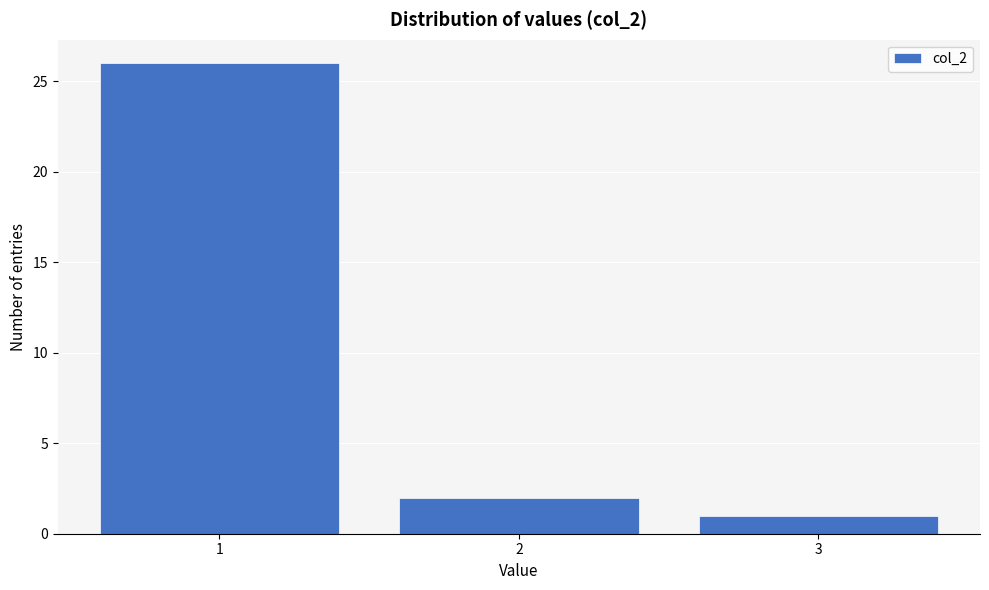

Reading left to right, list every bar in this chart as the range it spans on the x-axis followed by its height. The values are not printed on the chart, so give them approximately, as read against the axis.

0.5 to 1.5: 26
1.5 to 2.5: 2
2.5 to 3.5: 1